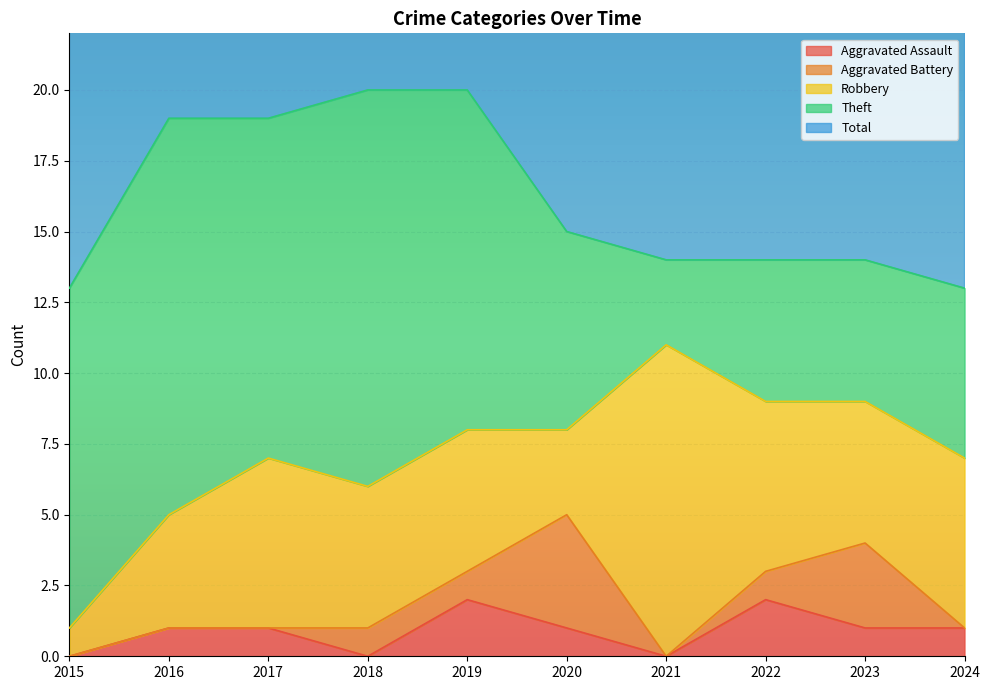

What is the approximate value of Theft at 2016?

14